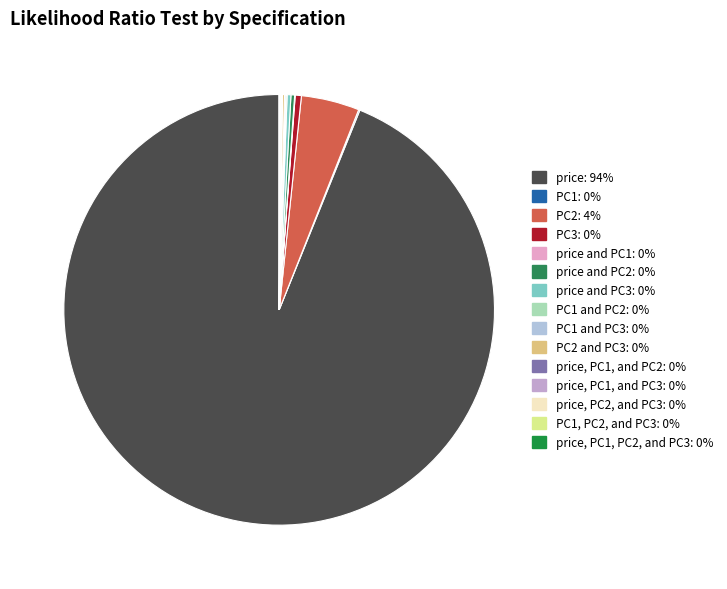

How many slices are in this pie chart?

15